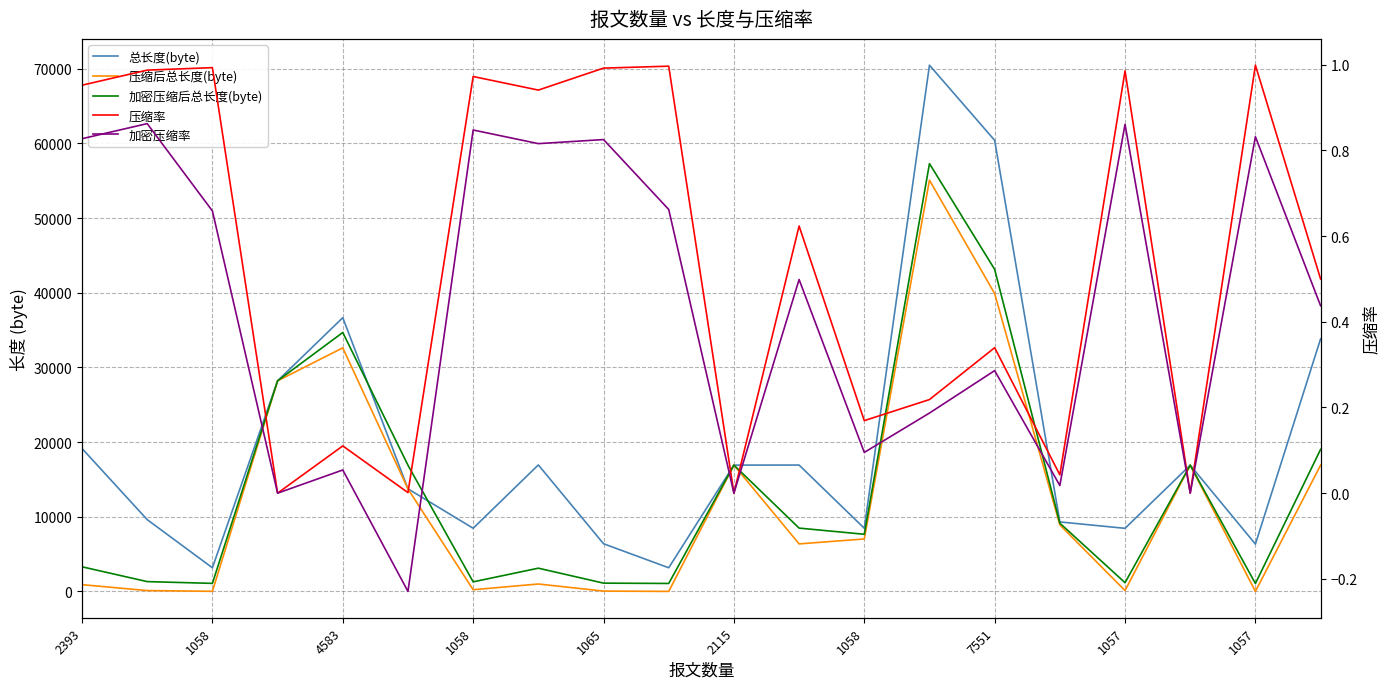

What is the label of the 10th point from the left?

1057